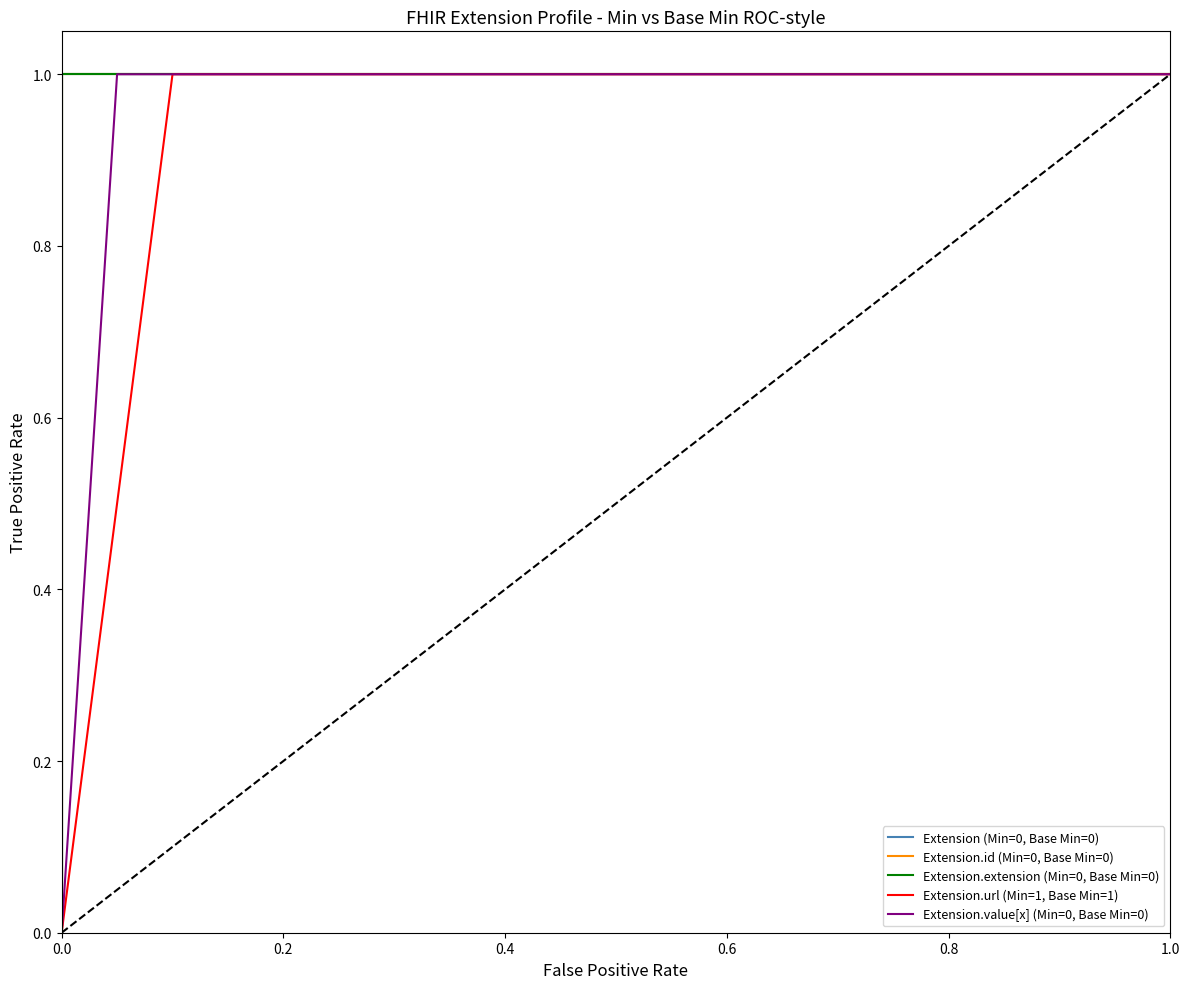

The value of Extension.url (Min=1, Base Min=1) at 0.0 is 1. True or false?

False